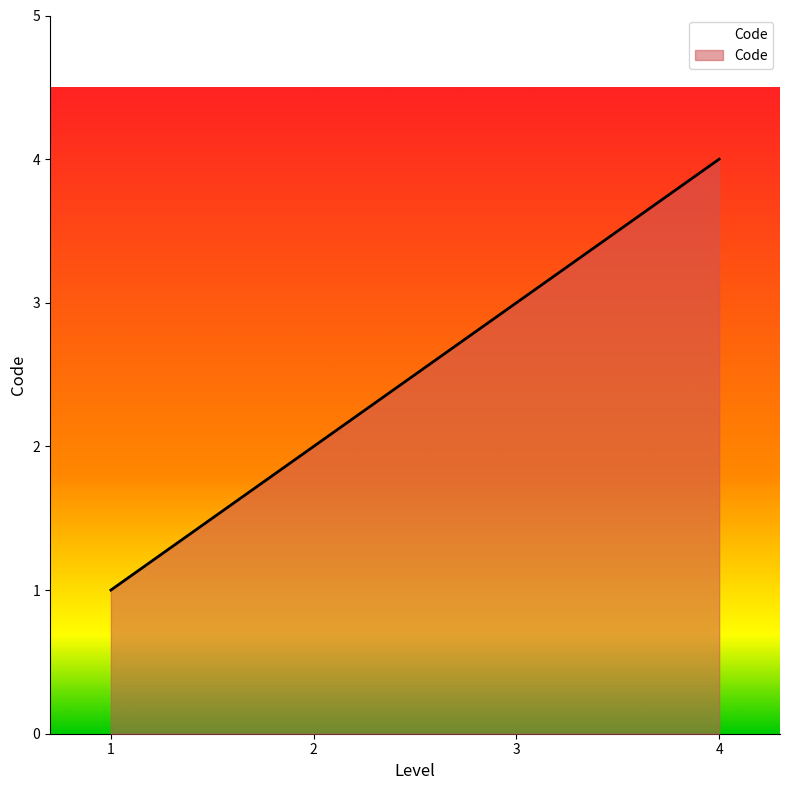

True or false: the data has more than 2 interior local peaks.

False